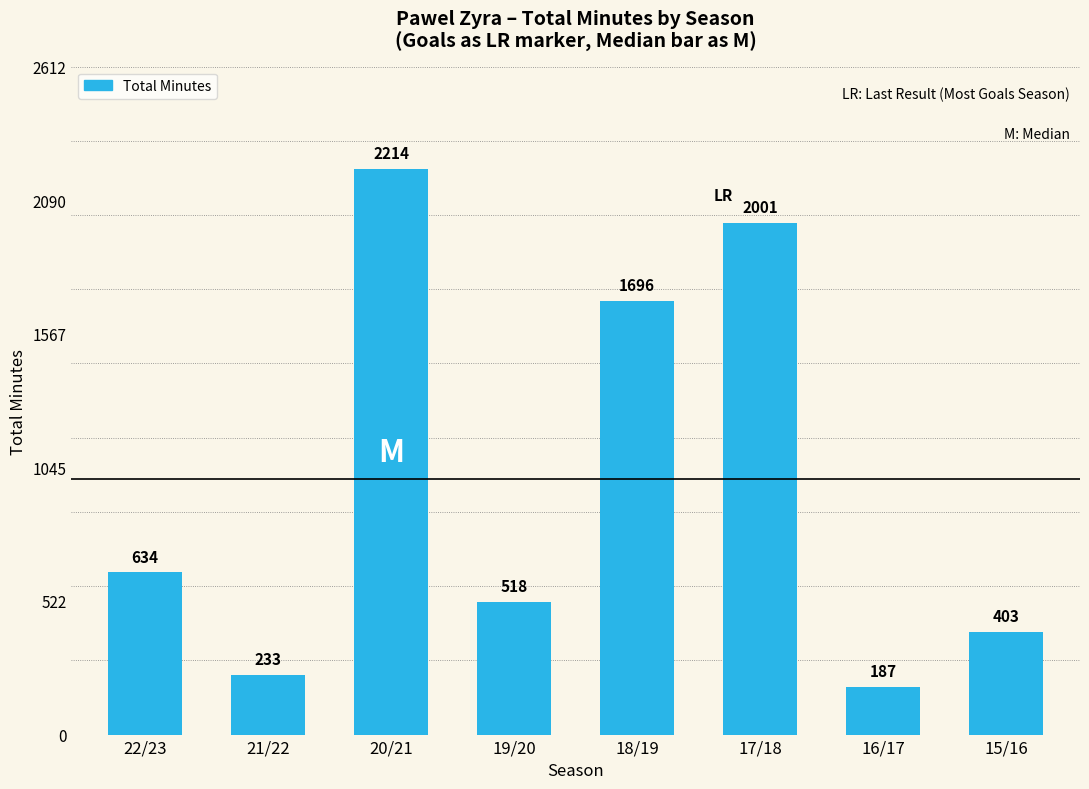

Reading left to right, list all the values displayed in this chart.

22/23=634	21/22=233	20/21=2214	19/20=518	18/19=1696	17/18=2001	16/17=187	15/16=403